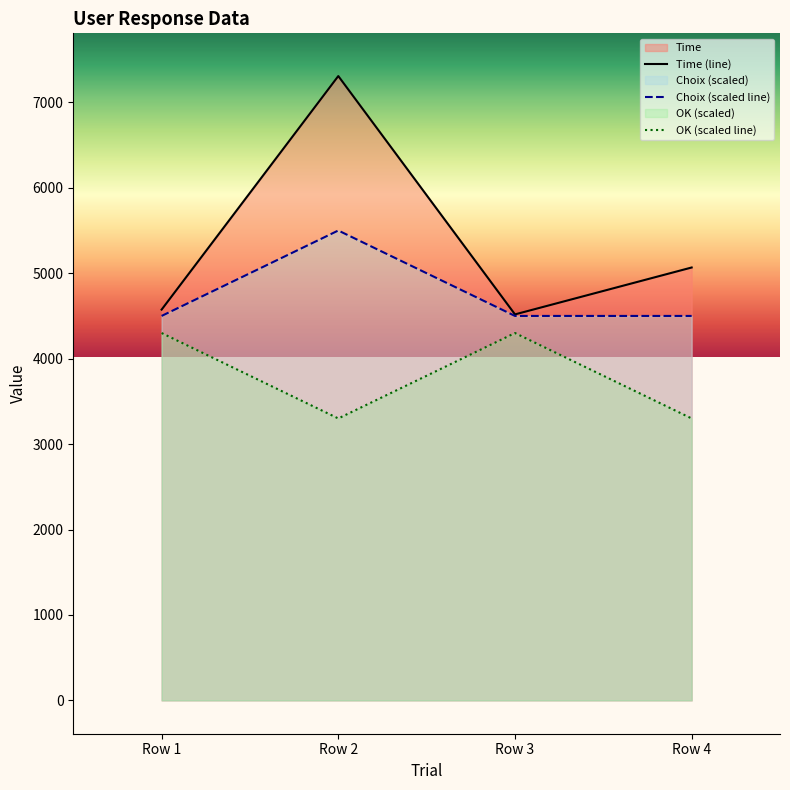

How many values in the Choix series exceed 4500?

1